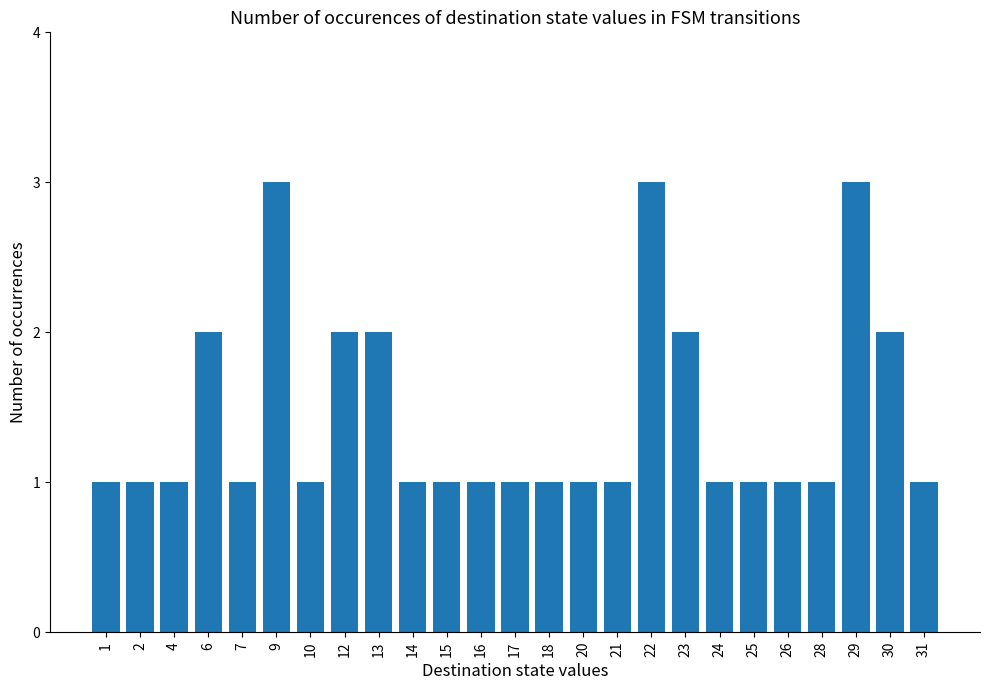

The chart shows a value of 0 at 25. True or false?

False